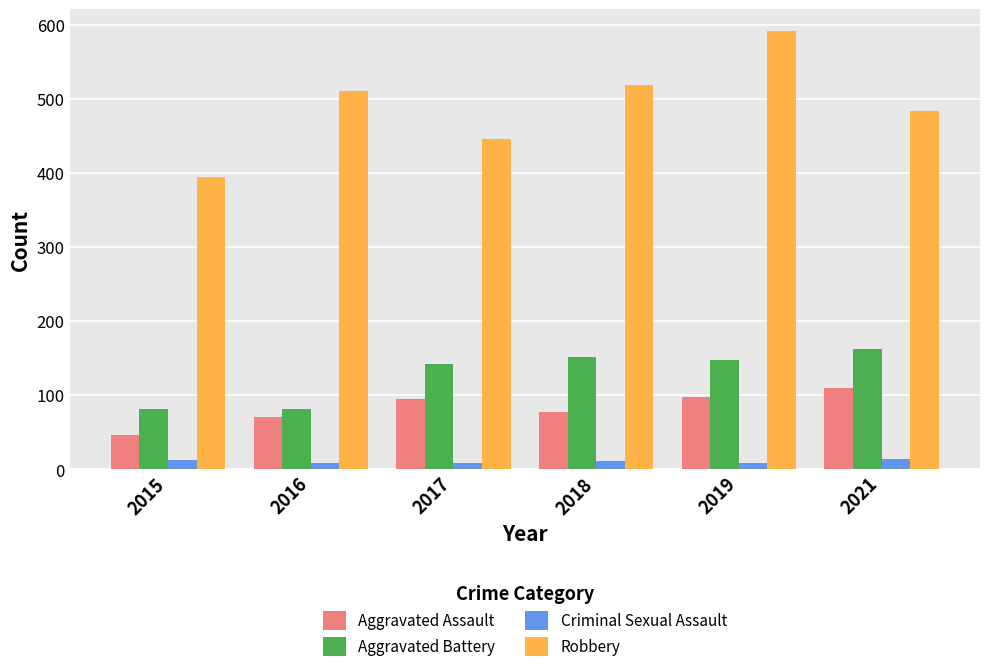

At which label is Robbery closest to 493?

2021